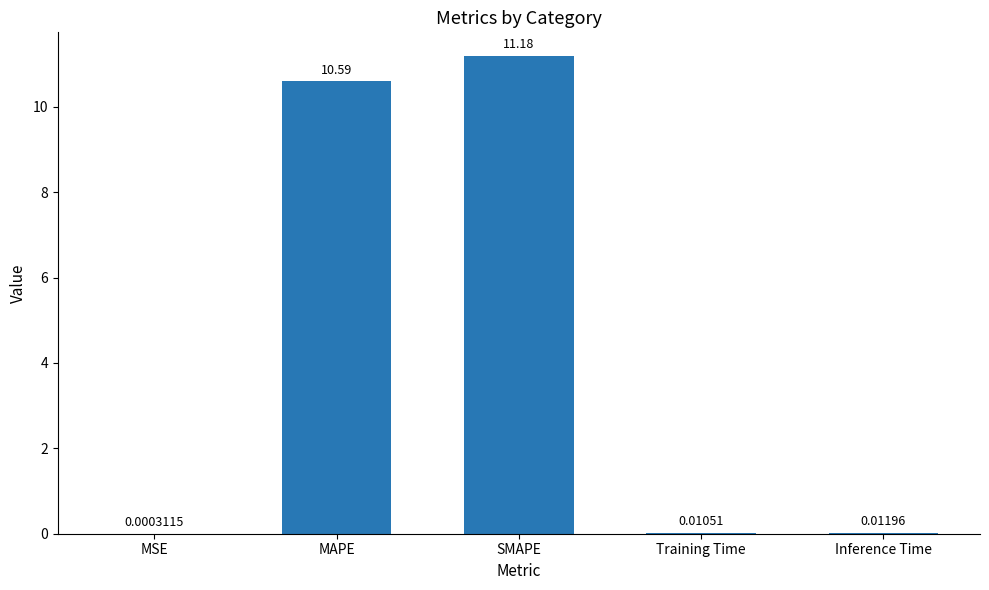

What value does the data have at SMAPE?

11.2